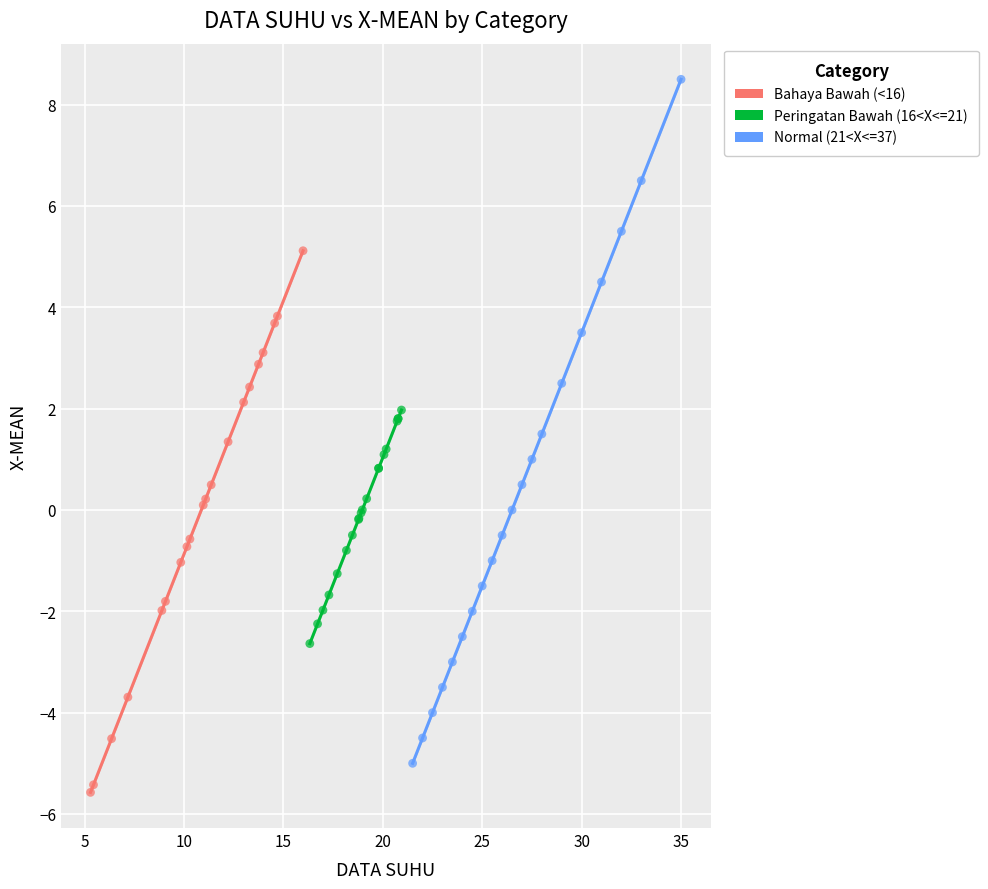

Which series contains the highest Y value?

Normal (21<X<=37)